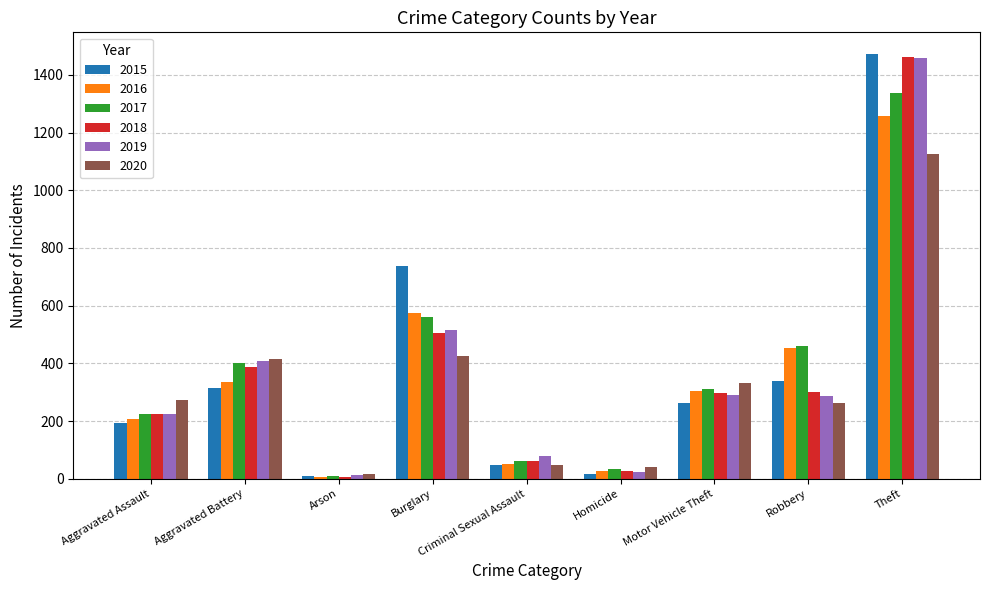

What is the difference between the maximum and minimum values in the 2017 series?

1329